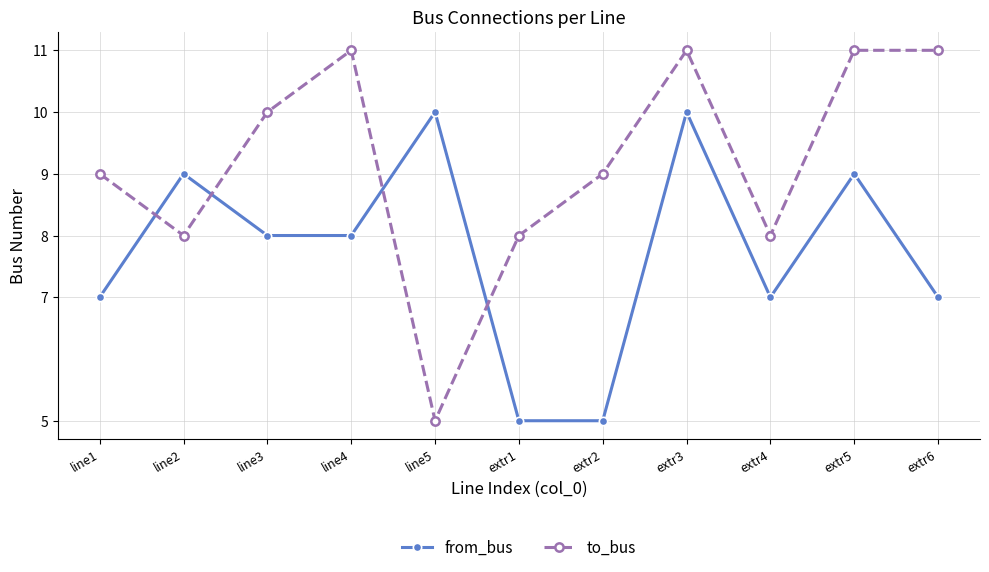

After their last crossing, which series has the higher values: to_bus or from_bus?

to_bus